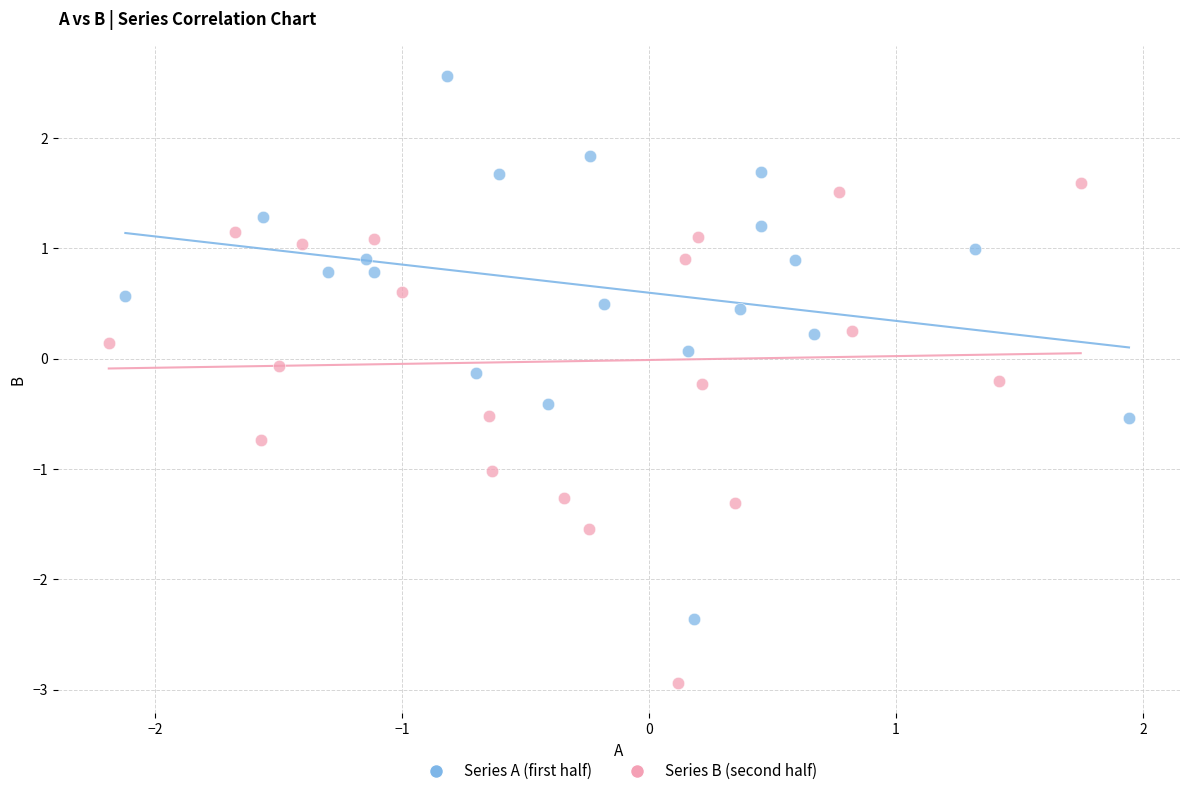

Which series contains the highest Y value?

Series A (first half)